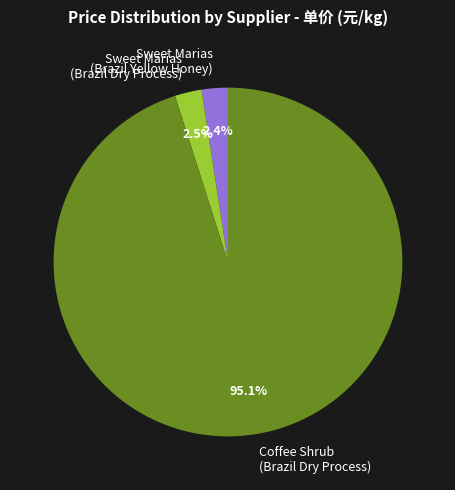

How much of the chart is everything except Coffee Shrub (Brazil Dry Process)?

4.9%